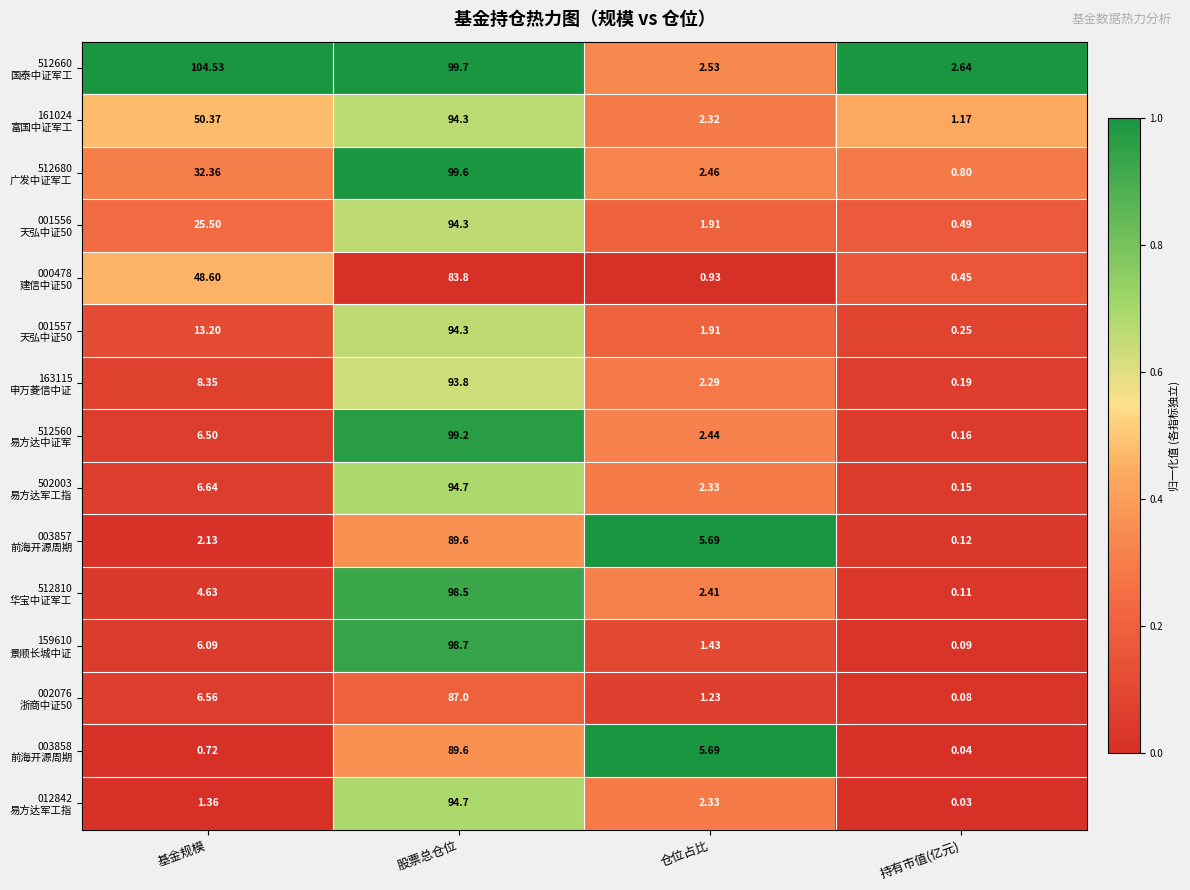

At which category is the sum across all series the highest?

股票总仓位